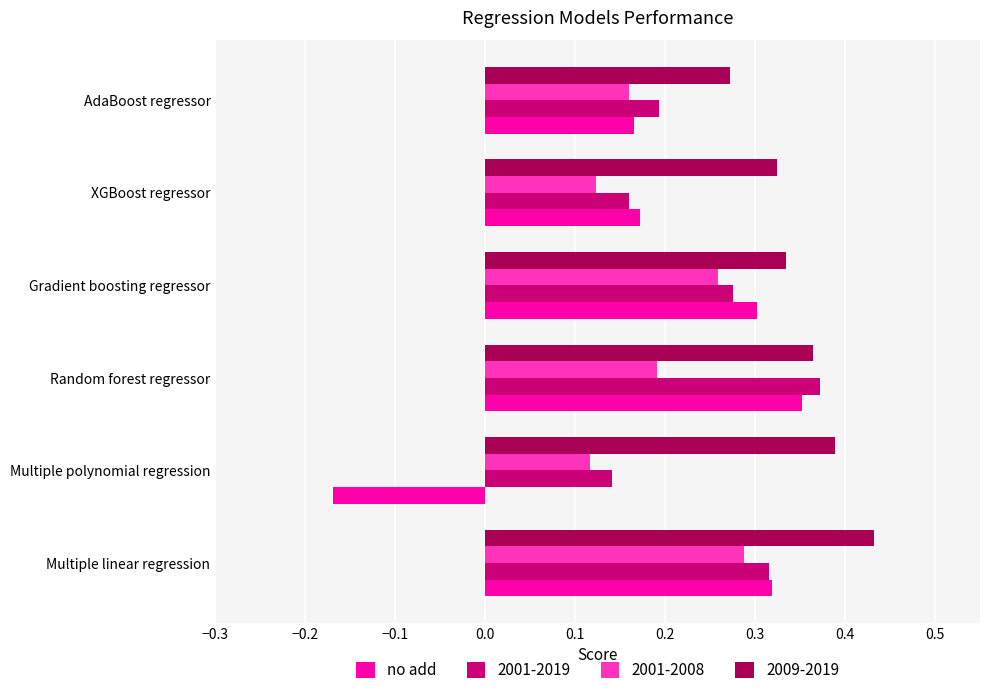

The no add series shows 0.2 at XGBoost regressor. True or false?

True